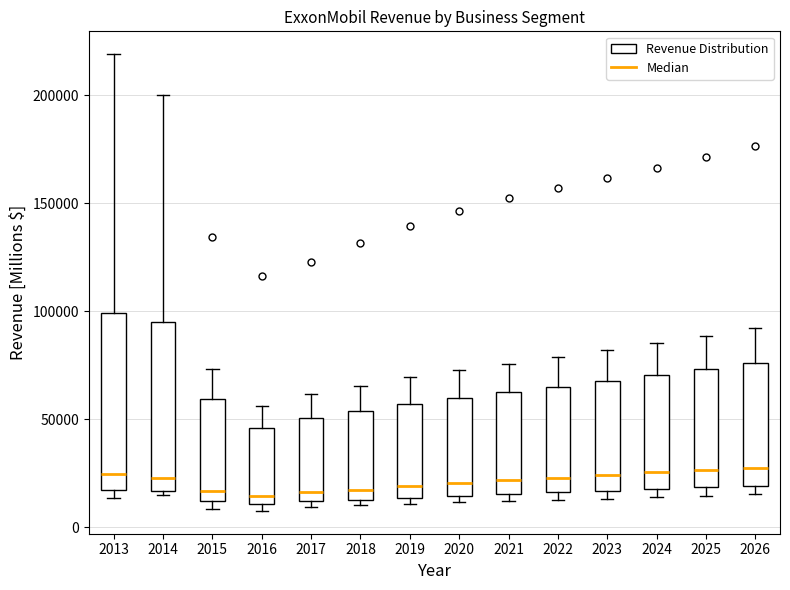

Where is the upper edge of the box at x = 2017 on the y-axis? The values are not printed on the chart, so give them approximately, as read against the axis.

50000